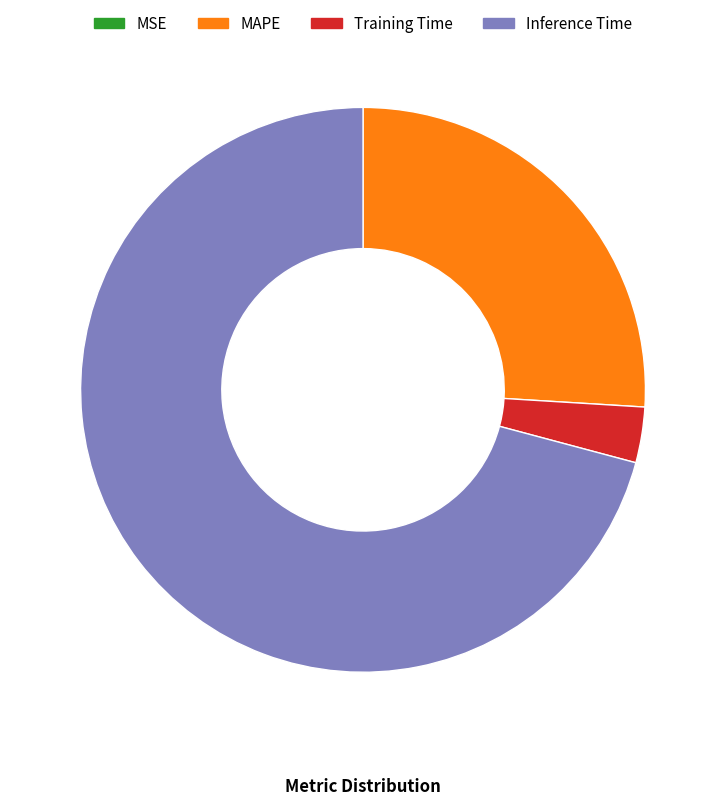

What is the largest slice in the pie chart?

Inference Time